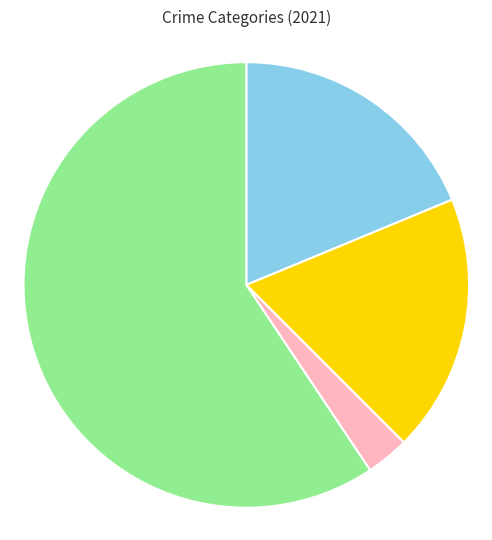

Does Aggravated Assault represent more than half of the total?

No